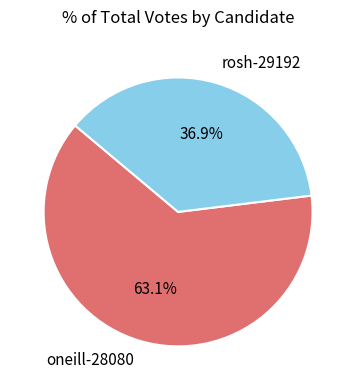

Between oneill-28080 and rosh-29192, which is larger?

oneill-28080